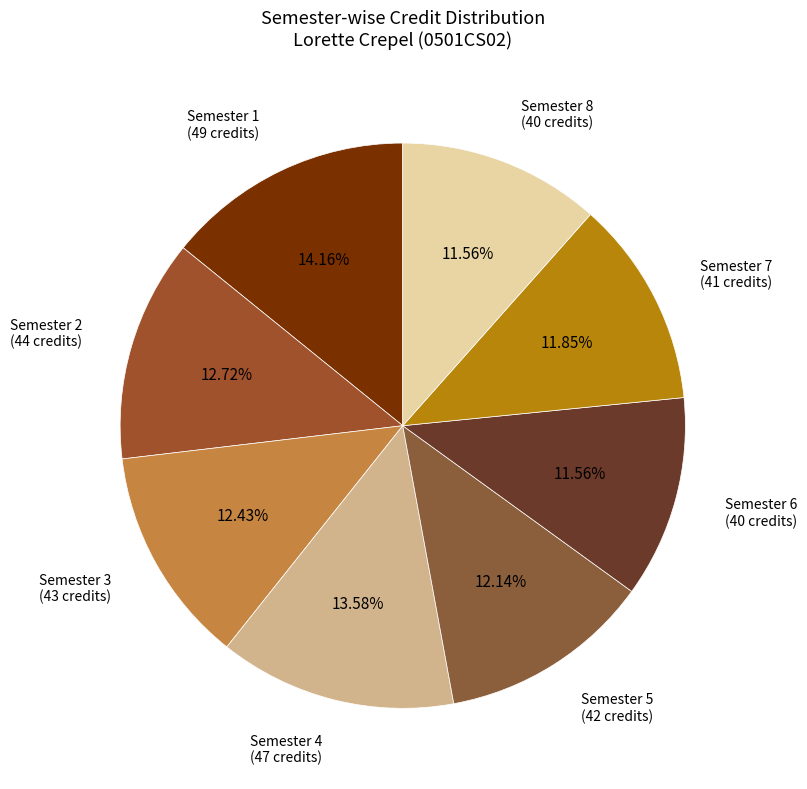

Which slice is the largest?

Semester 1